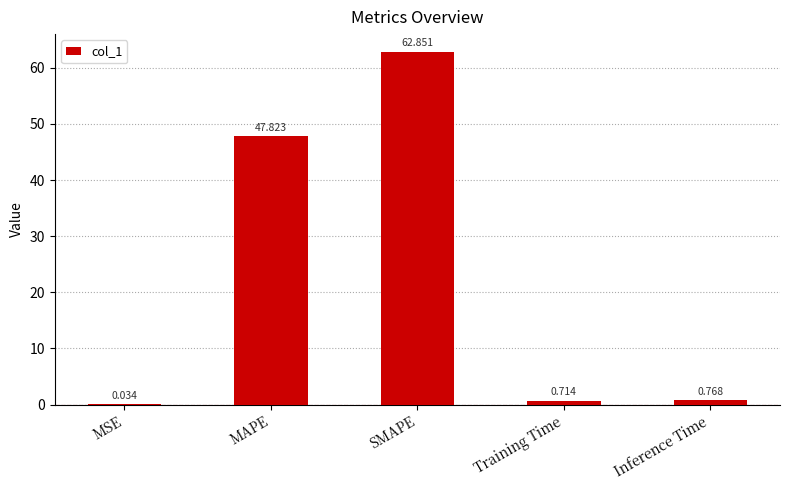

Are the bars horizontal?

No